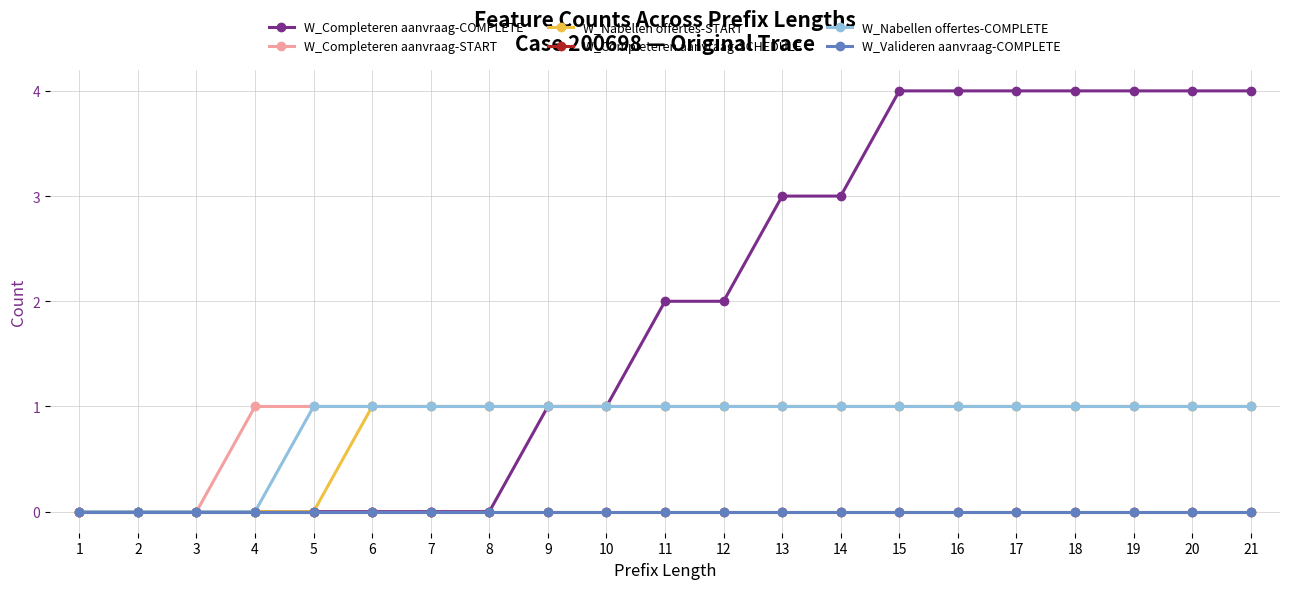

Does the chart have visible grid lines?

Yes